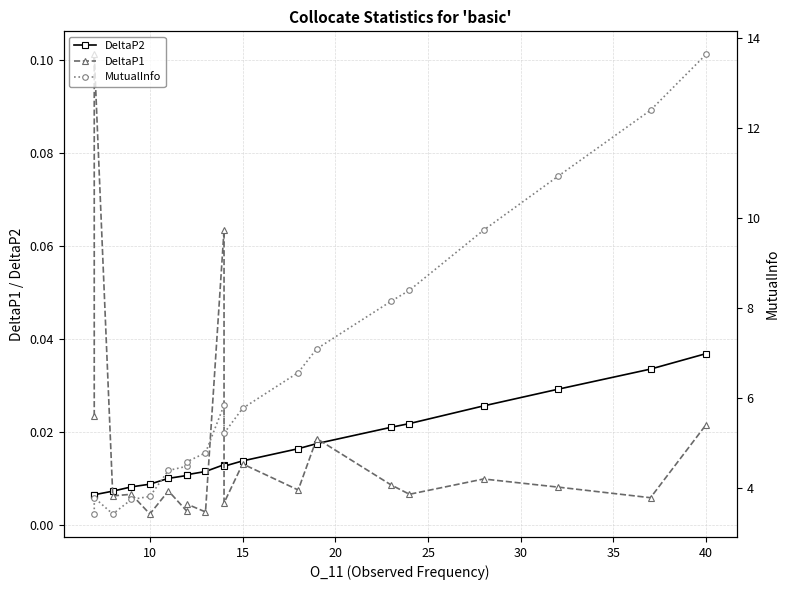

Reading left to right, transcribe all the data shown in this chart.

DeltaP2: 0.0	0.0	0.0	0.0	0.0	0.0	0.0	0.0	0.0	0.0	0.0	0.0	0.0	0.0	0.0	0.0	0.0	0.0	0.0	0.0
DeltaP1: 0.0	0.1	0.0	0.0	0.0	0.0	0.0	0.0	0.0	0.1	0.0	0.0	0.0	0.0	0.0	0.0	0.0	0.0	0.0	0.0
MutualInfo: 3.4	3.8	3.4	3.7	3.8	4.4	4.5	4.6	4.8	5.8	5.2	5.8	6.6	7.1	8.1	8.4	9.7	10.9	12.4	13.6